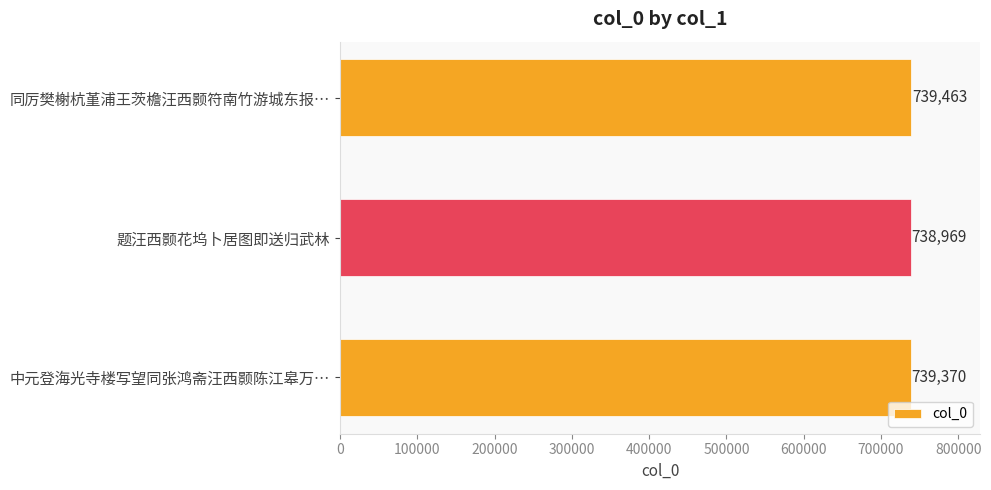

Reading top to bottom, list all the values displayed in this chart.

同厉樊榭杭堇浦王茨檐汪西颢符南竹游城东报…=739463	题汪西颢花坞卜居图即送归武林=738969	中元登海光寺楼写望同张鸿斋汪西颢陈江皋万…=739370